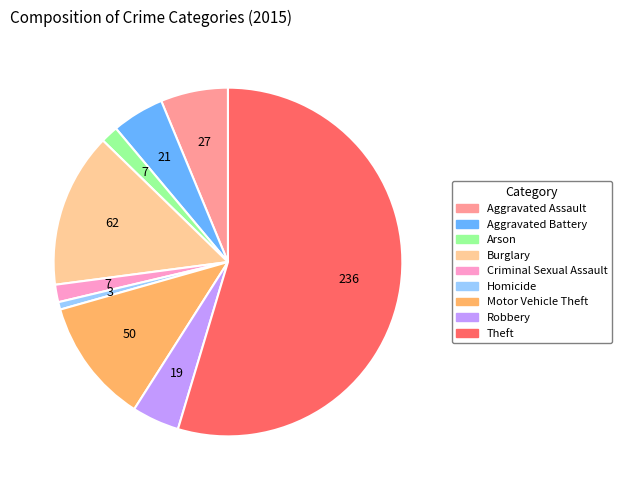

How many slices are in this pie chart?

9